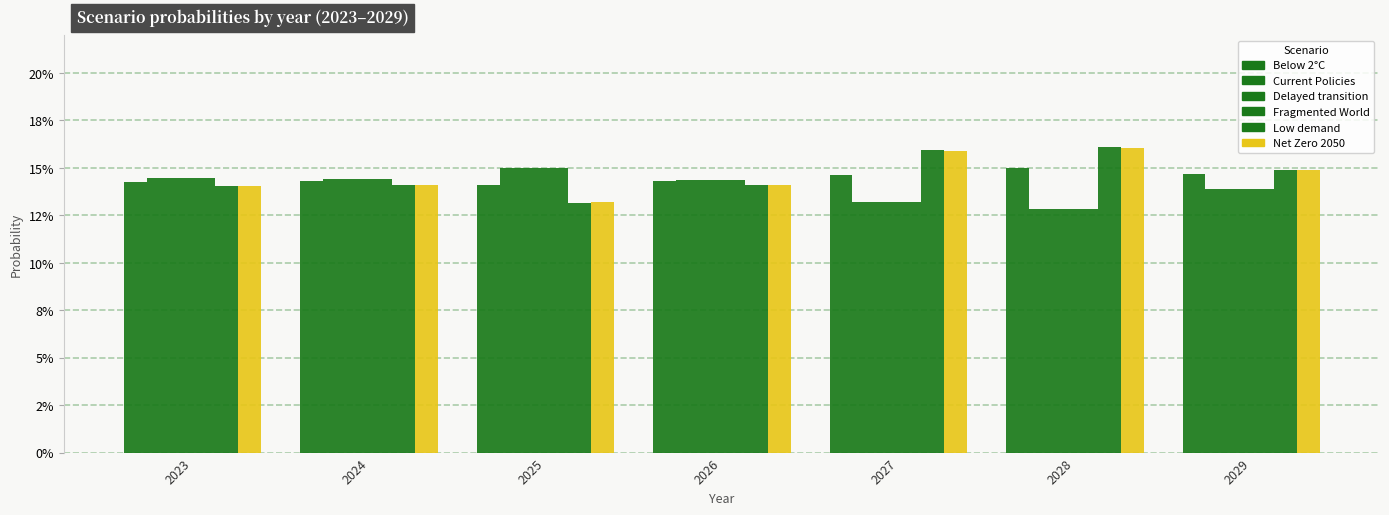

Are the bars horizontal?

No